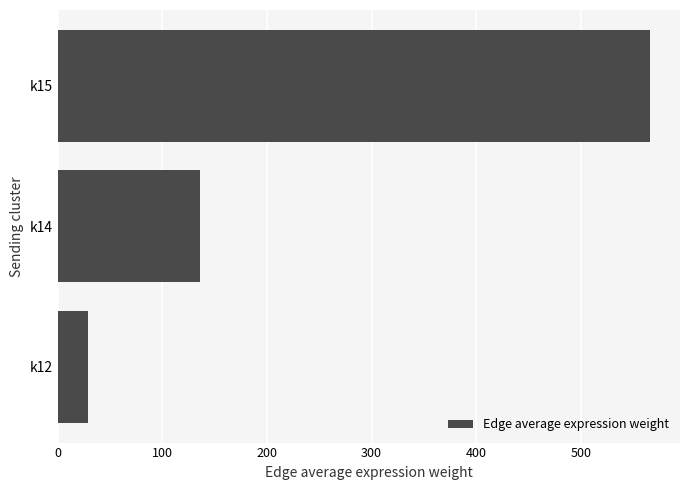

What is the greatest value displayed?

566.3